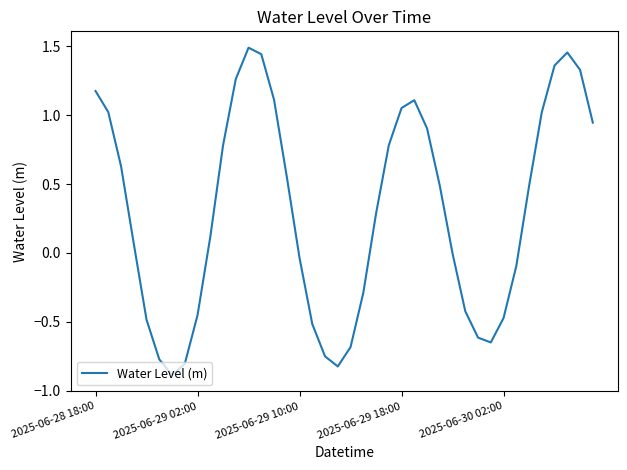

What is the difference between the maximum and minimum values?

2.4